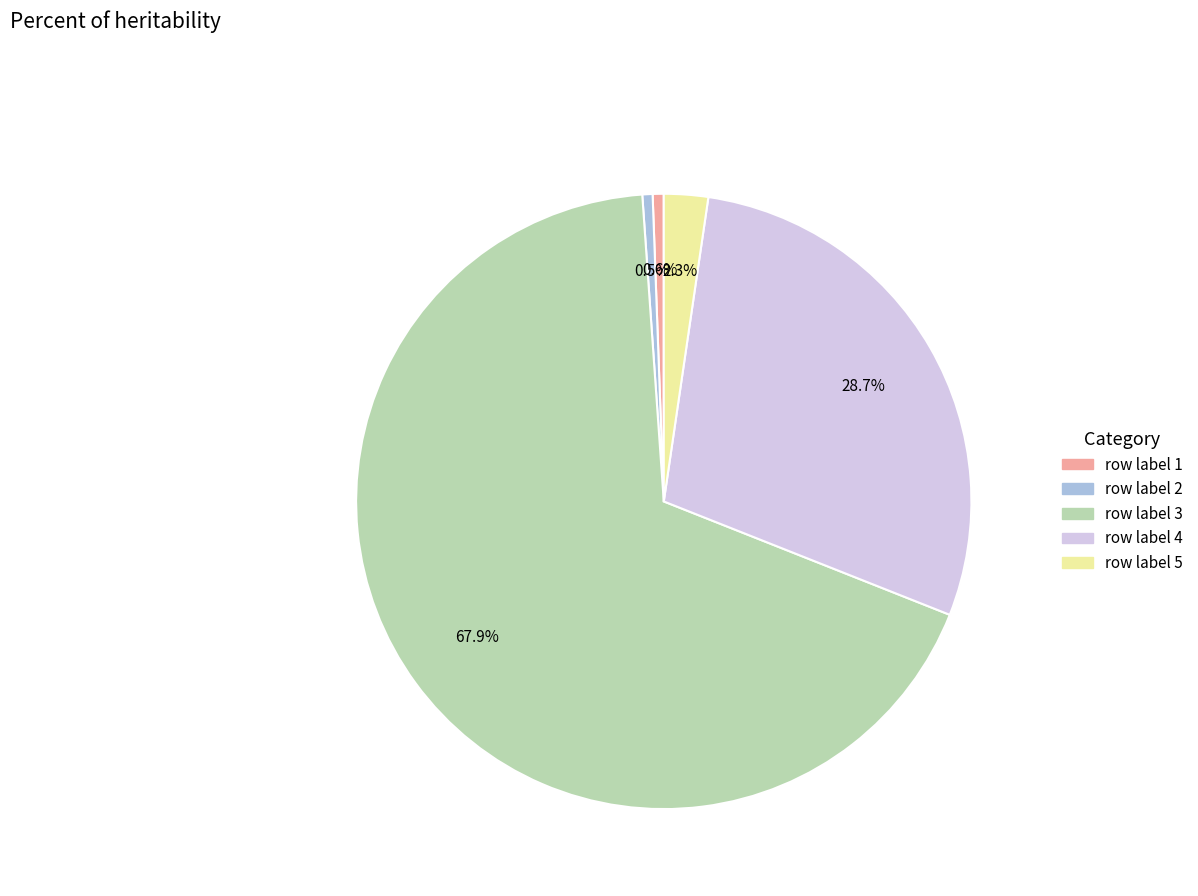

To the nearest percent, what percentage of the pie is row label 4?

29%